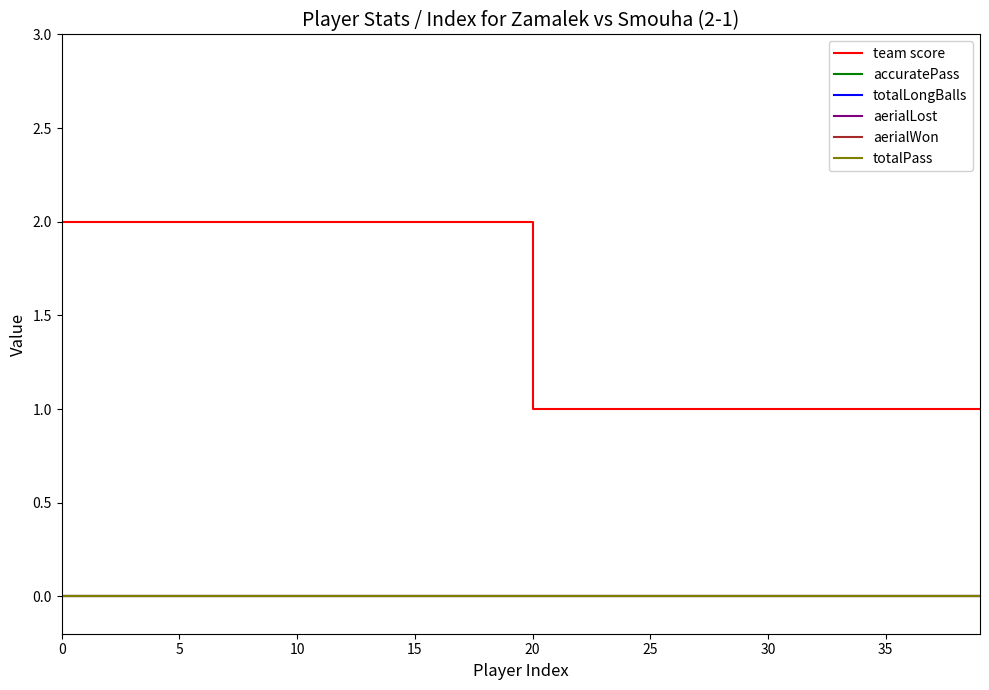

Does the chart display data point markers on the line(s)?

No